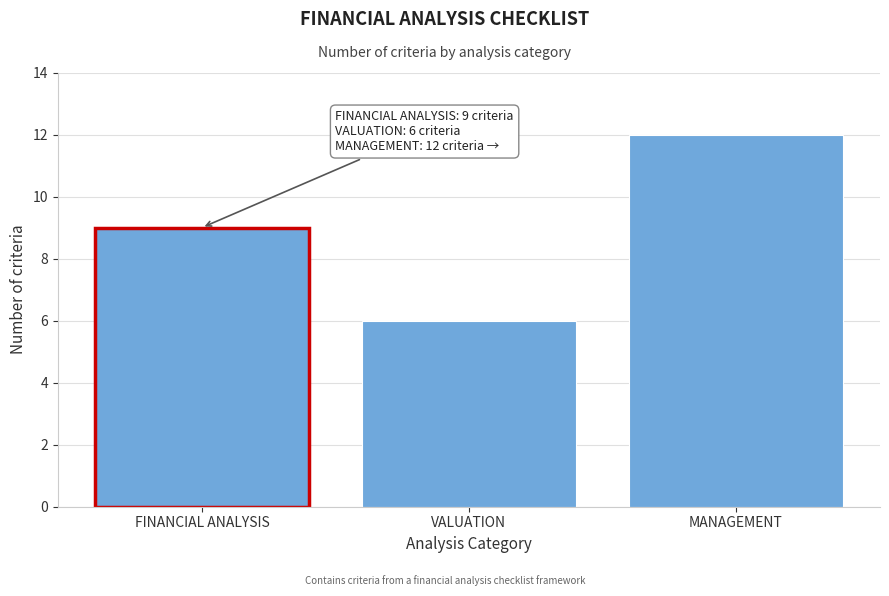

Reading left to right, extract all data points from this chart.

9	6	12